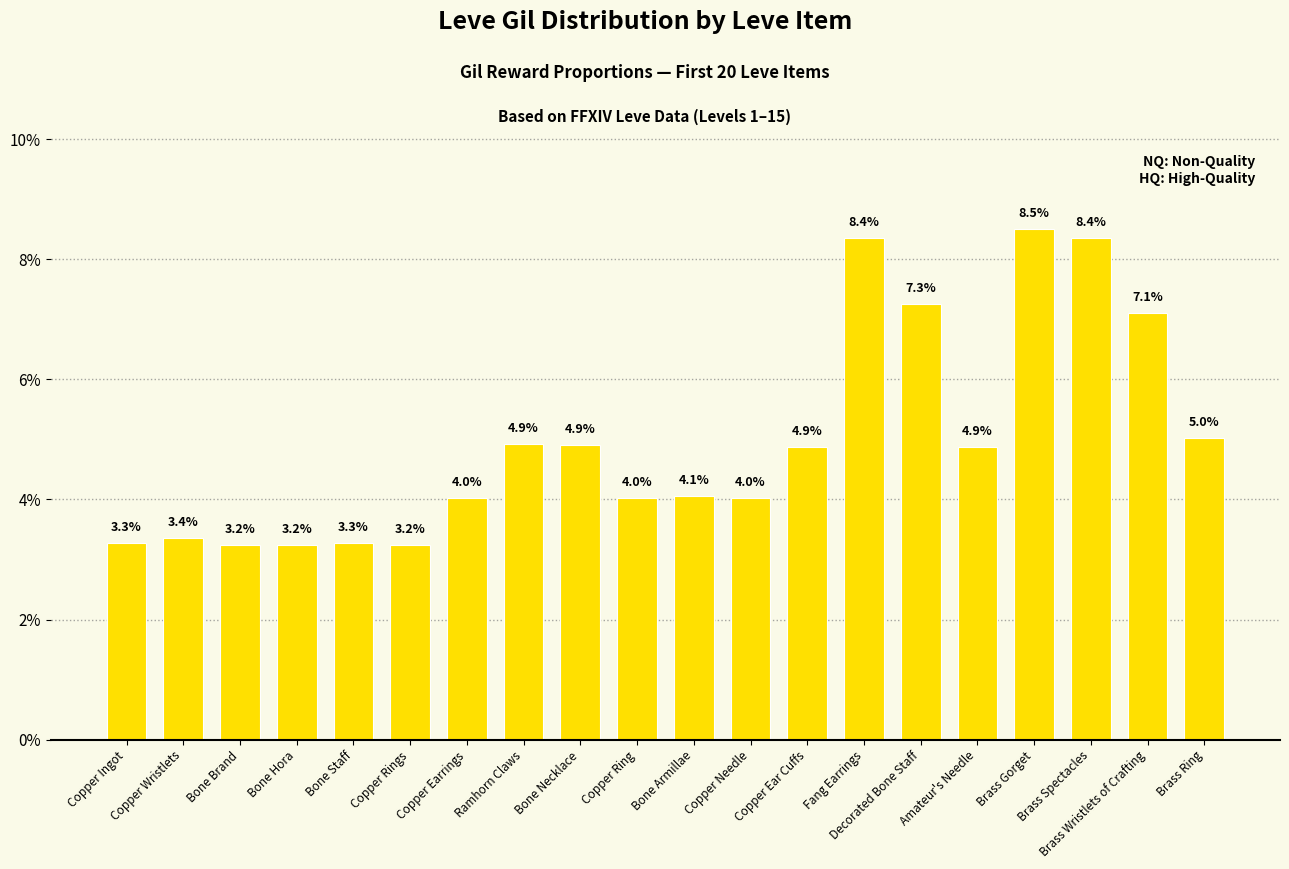

Which category has the highest value across all series?

Brass Gorget